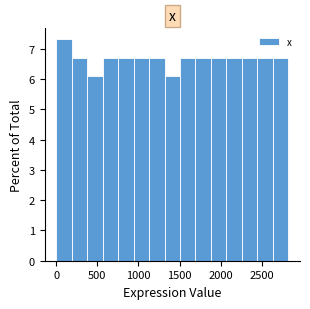

Around what value on the x-axis is the tallest bar? Give the approximate position of its centre, as read against the axis.

100